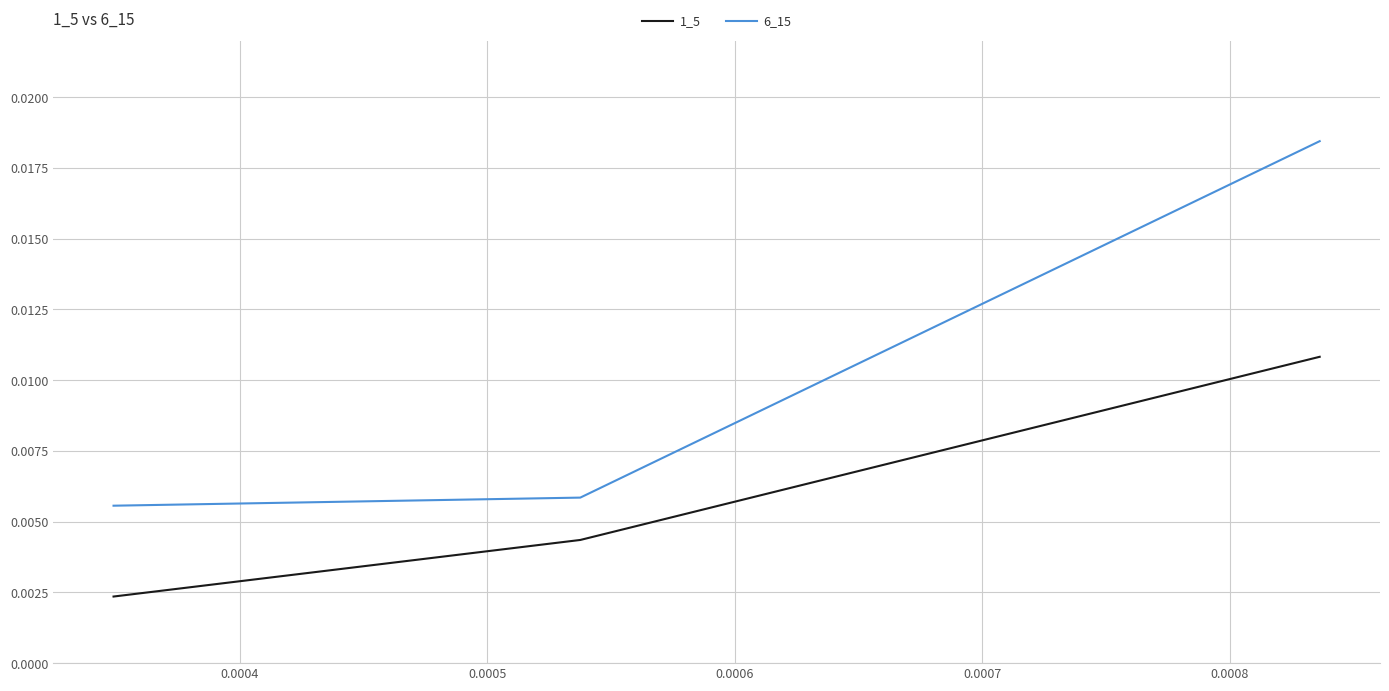

The 1_5 series shows 0.0 at 0.0004. True or false?

False